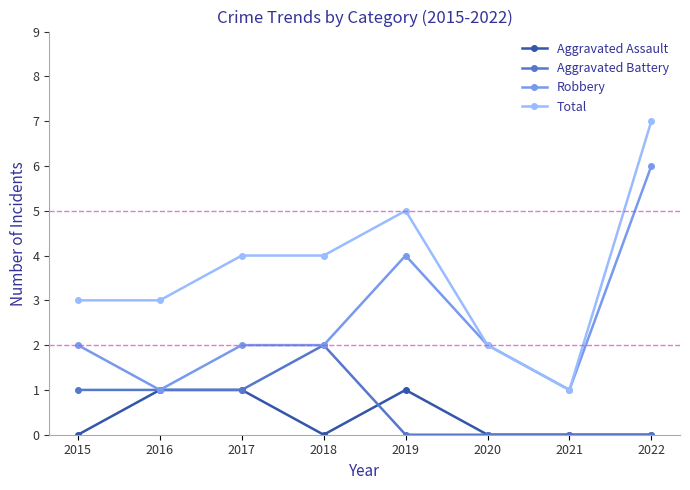

Is it true that Aggravated Battery equals 1 at 2021?

False